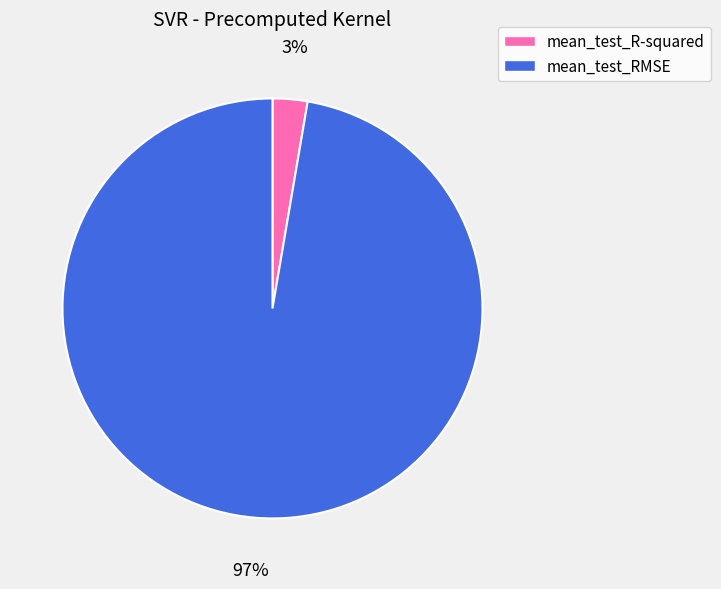

True or false: mean_test_R-squared accounts for 3% of the total.

True